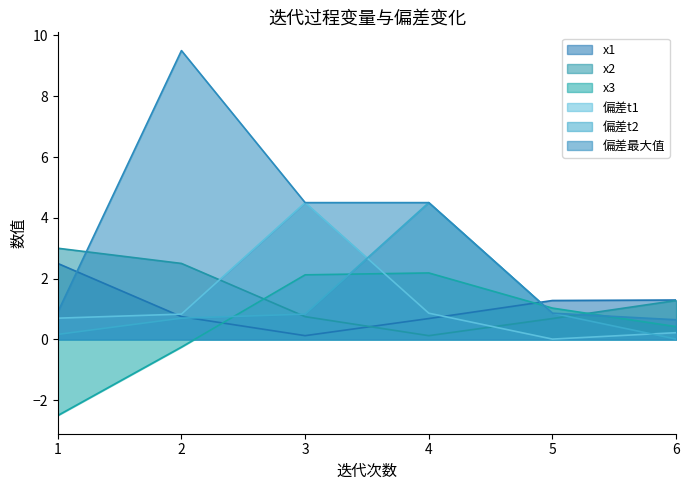

Which series changed the most between 1 and 3?

x3